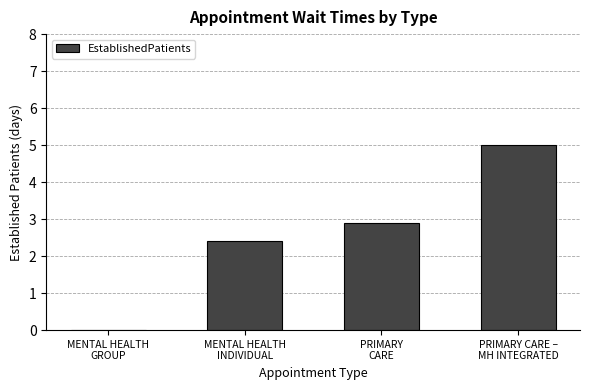

What is the maximum value shown in the chart?

5.0